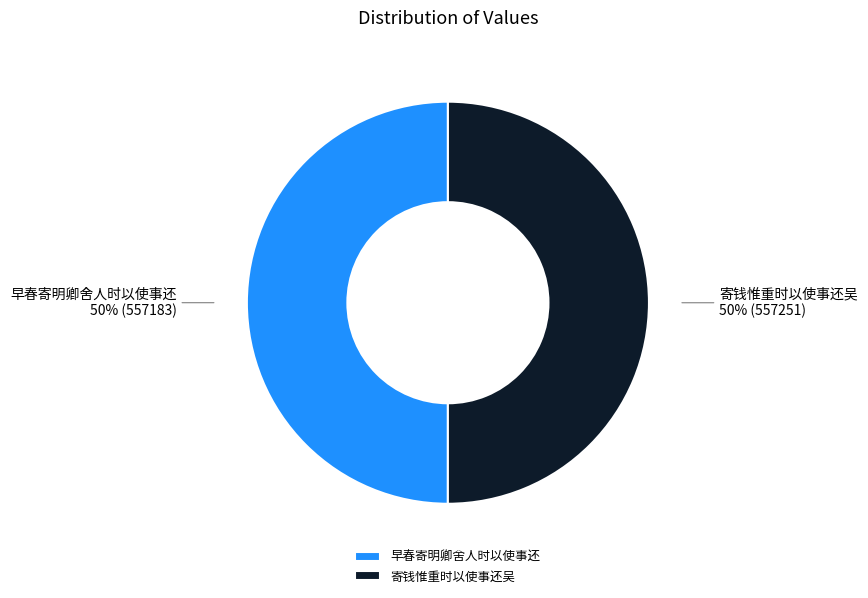

How many segments does this pie chart have?

2